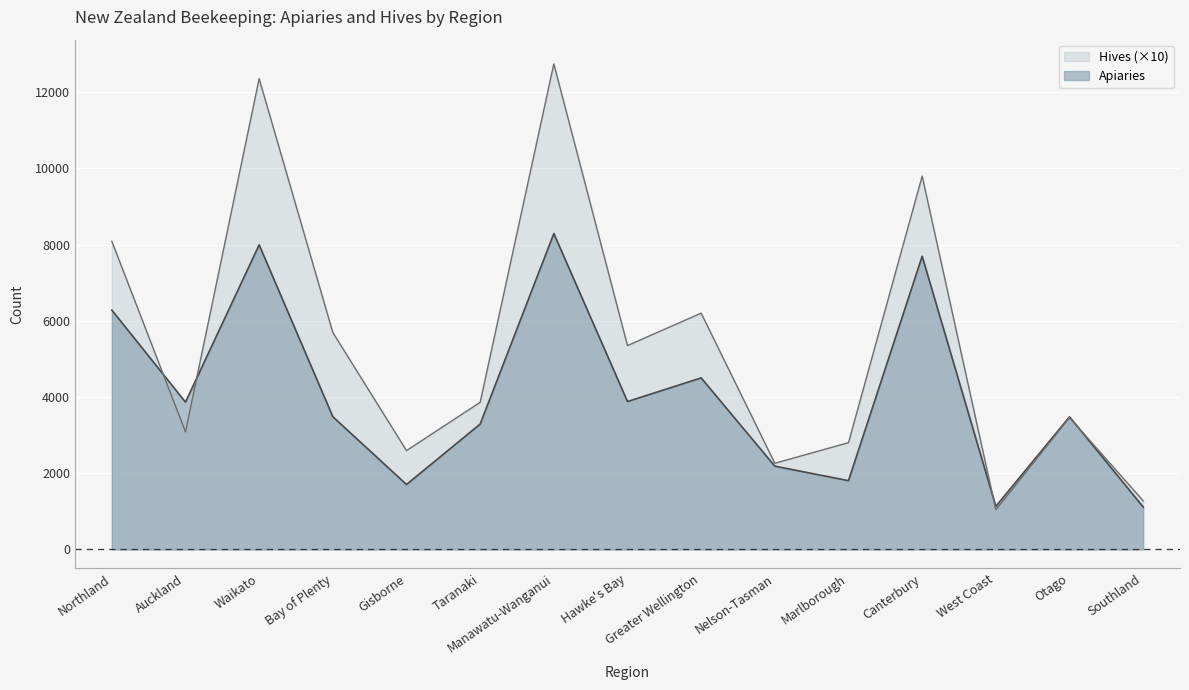

True or false: Apiaries and Hives cross at least once.

True